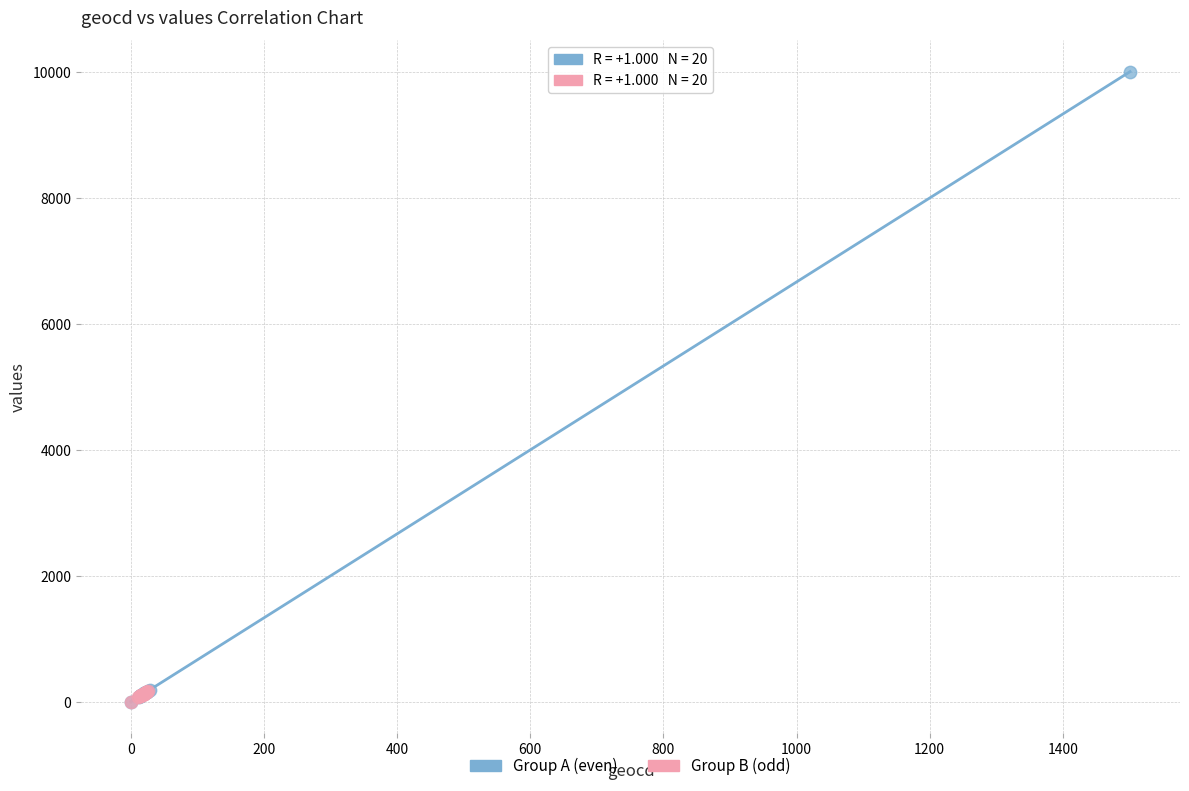

Which series has the largest Y range (max minus min)?

Group A (even)